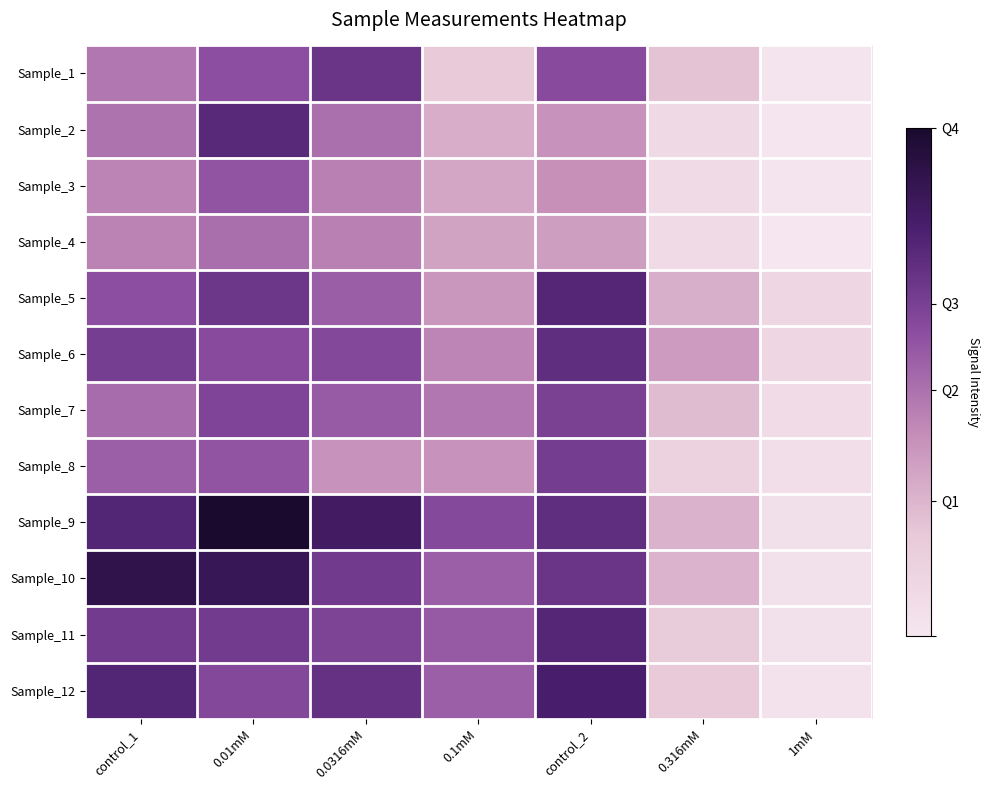

What is the maximum value shown in the chart?

5171.4